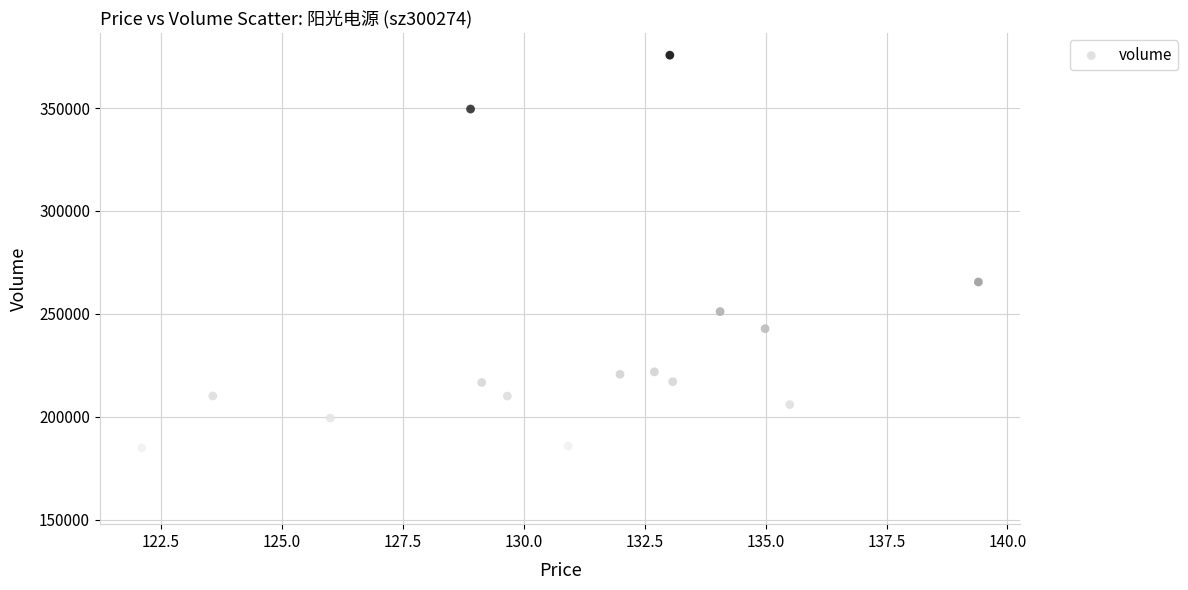

What is the range of Y values (max minus min)?

217106